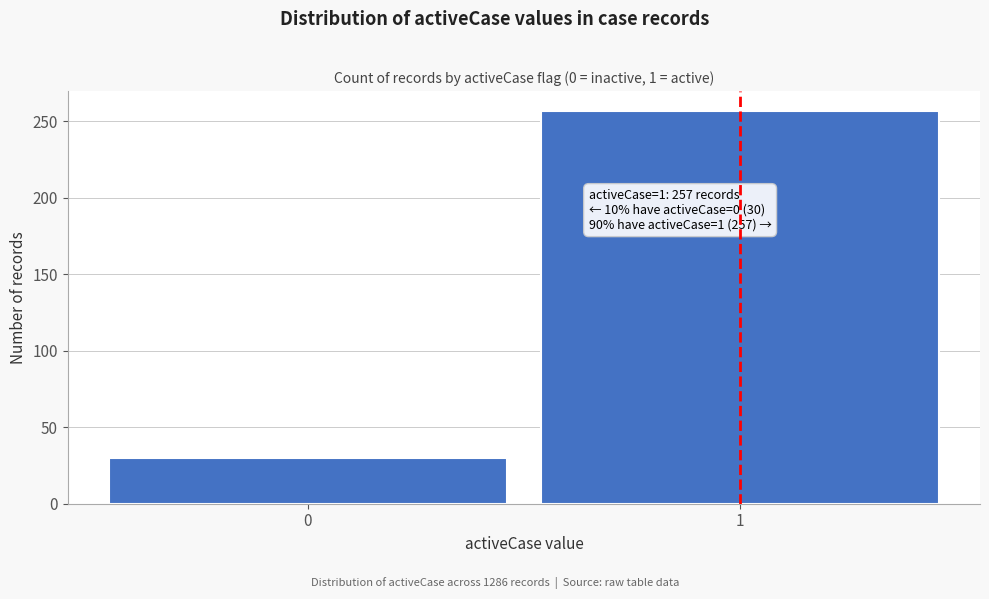

Reading right to left, list all the values displayed in this chart.

1=257	0=30